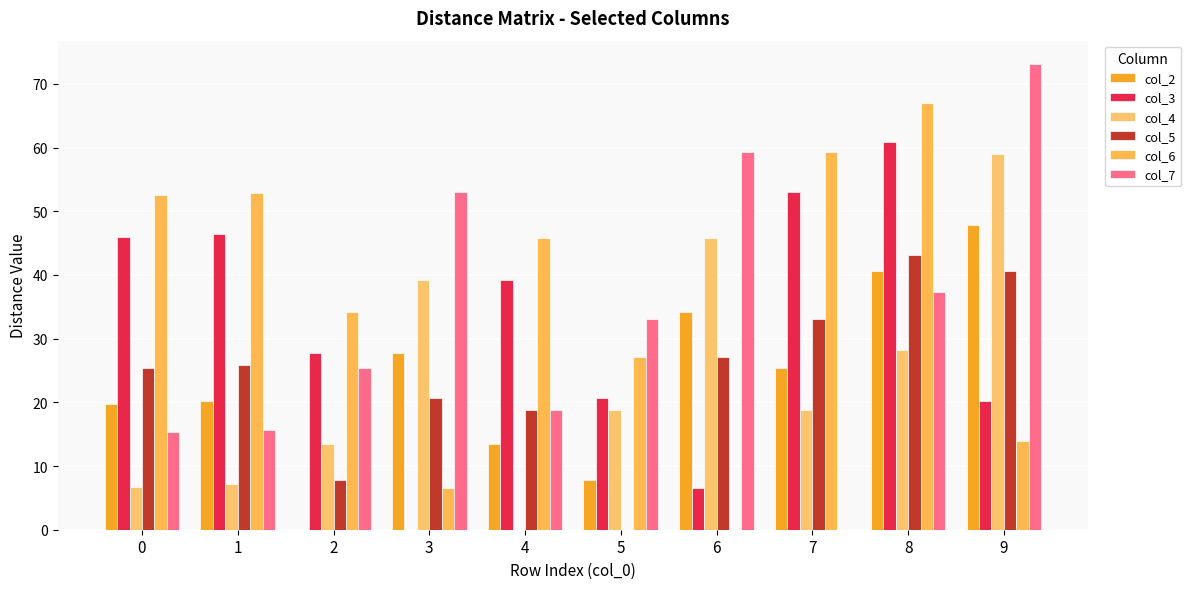

Between 4 and 7, which series saw the biggest shift?

col_4